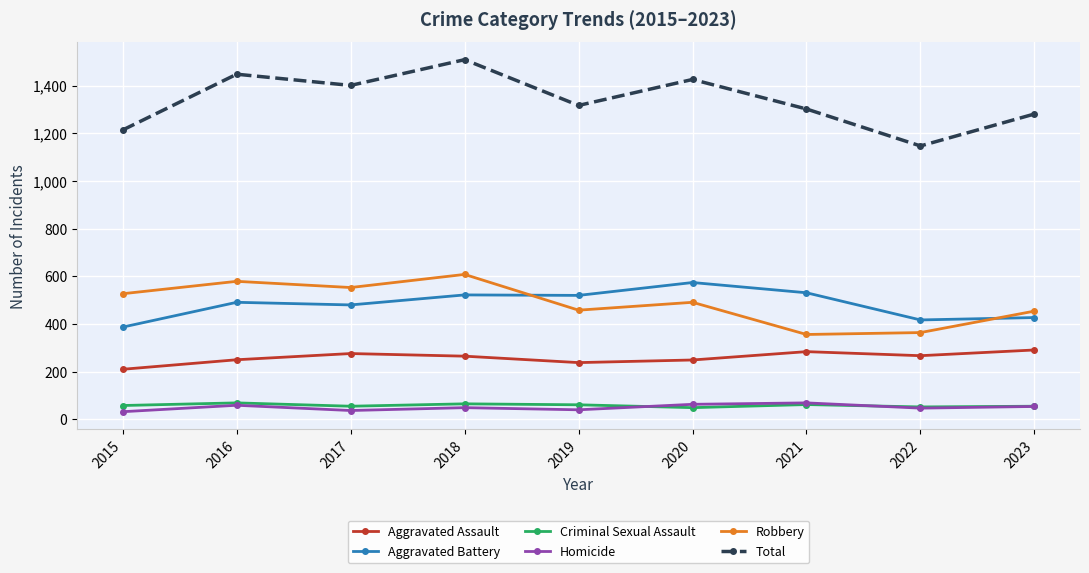

What is the sum of all Total values?

12045